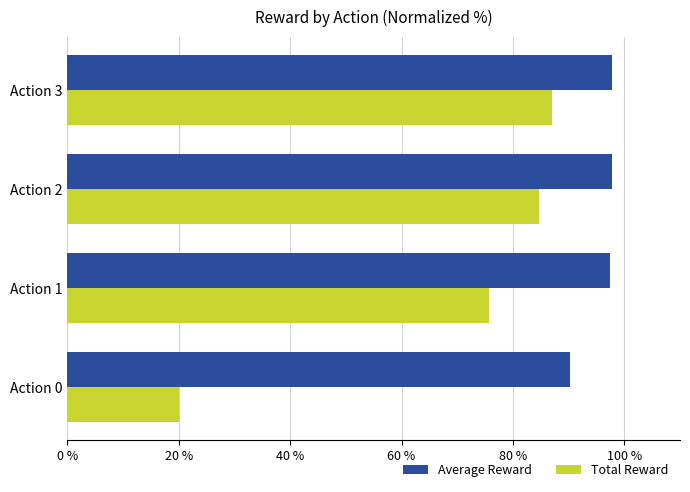

Which category has the lowest value in the Average Reward series?

Action 0